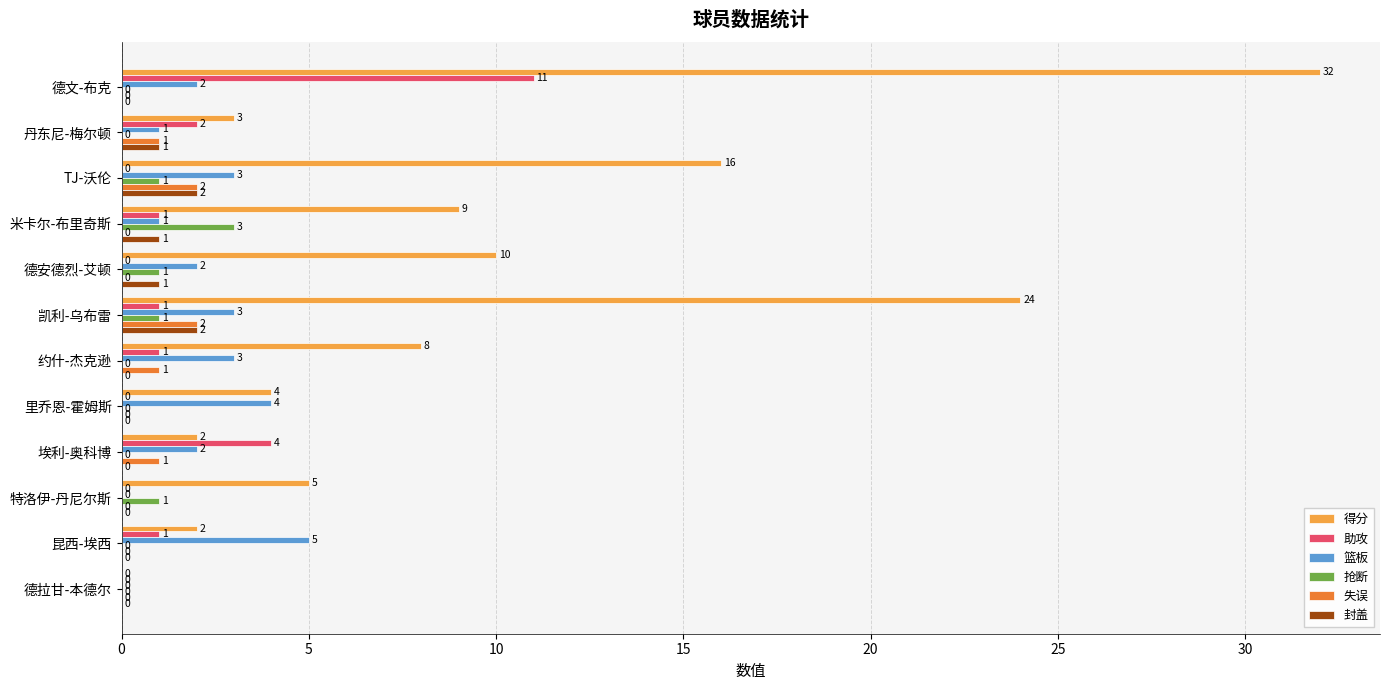

Where is 得分 nearest to the value 16?

TJ-沃伦